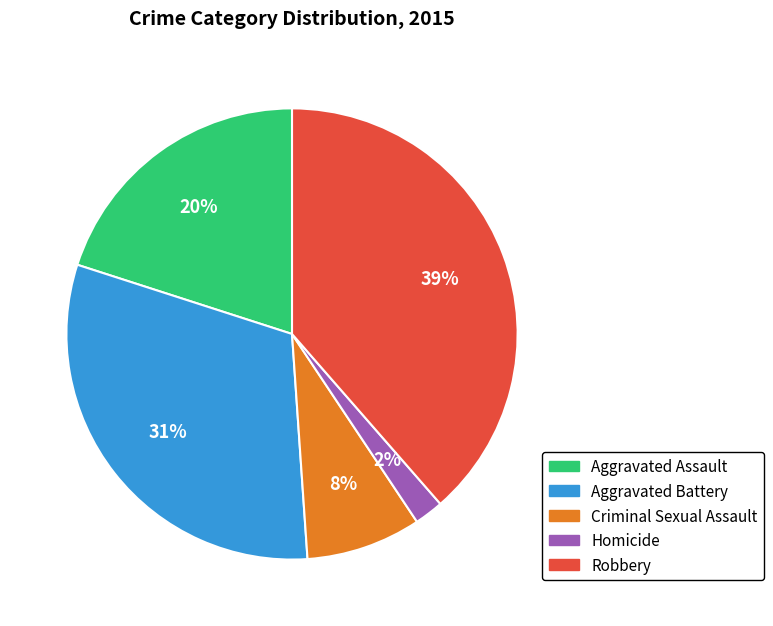

Do Robbery and Homicide together represent more than half of the pie?

No